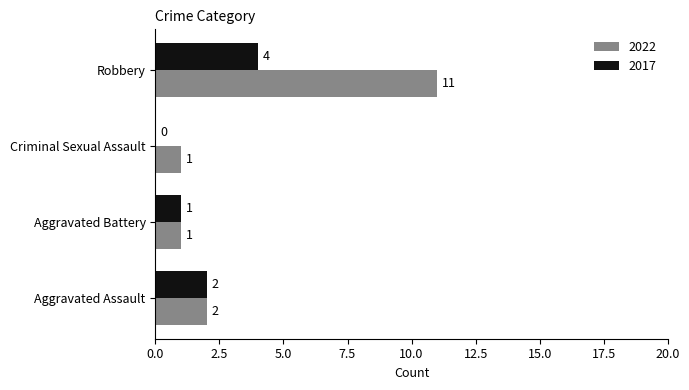

Is it true that 2022 equals 2 at Aggravated Assault?

True